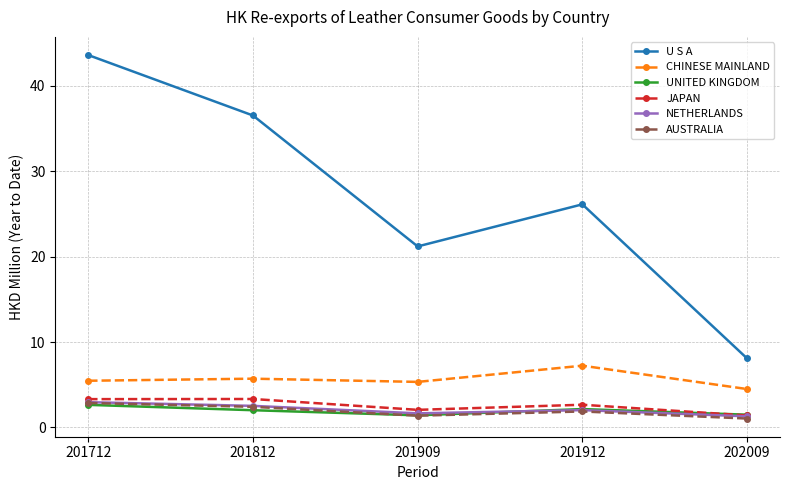

In U S A, how many points are lower than both neighbors (excluding endpoints)?

1